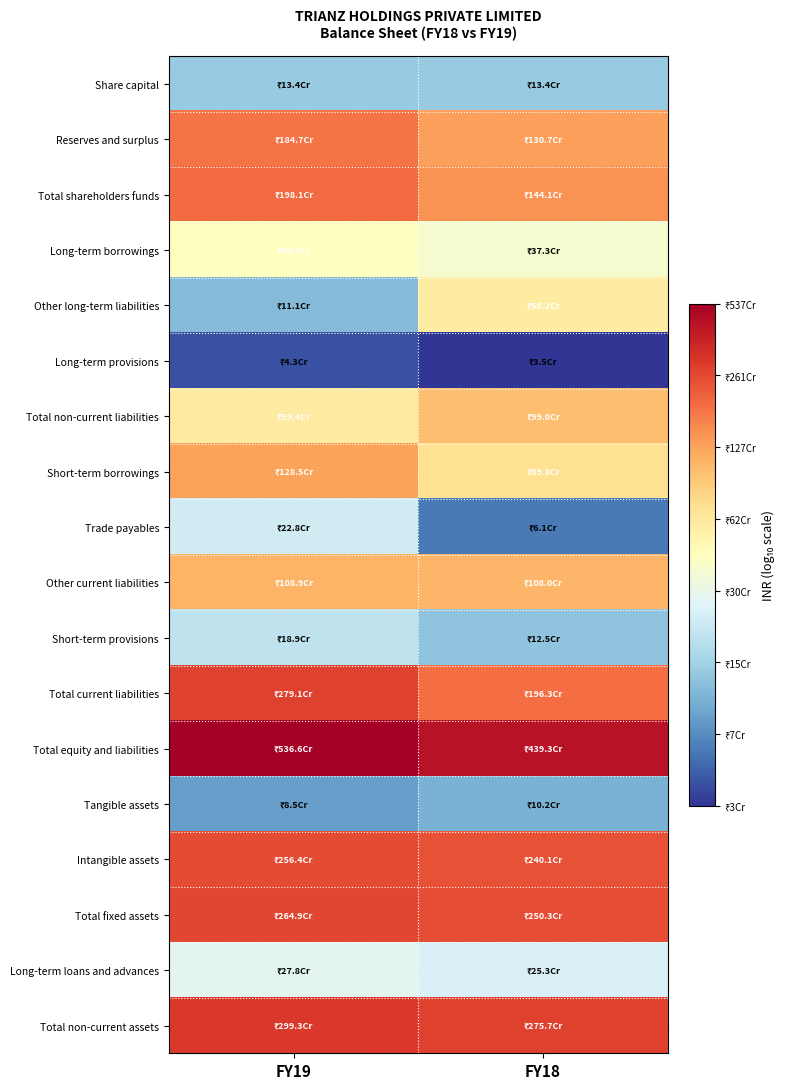

What is the minimum value shown in the chart?

7.5